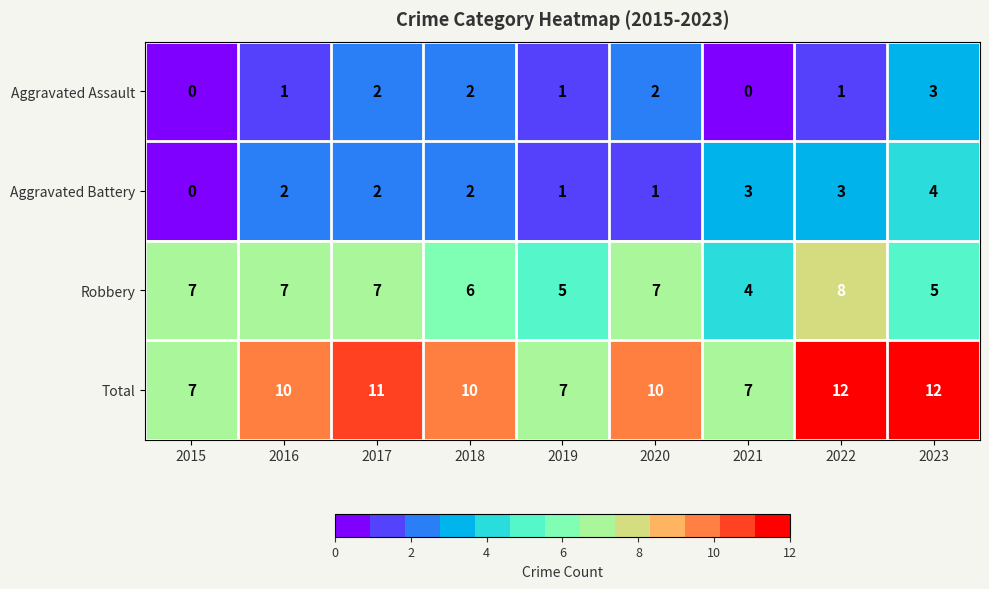

What is the difference between the highest and lowest values at 2022?

11